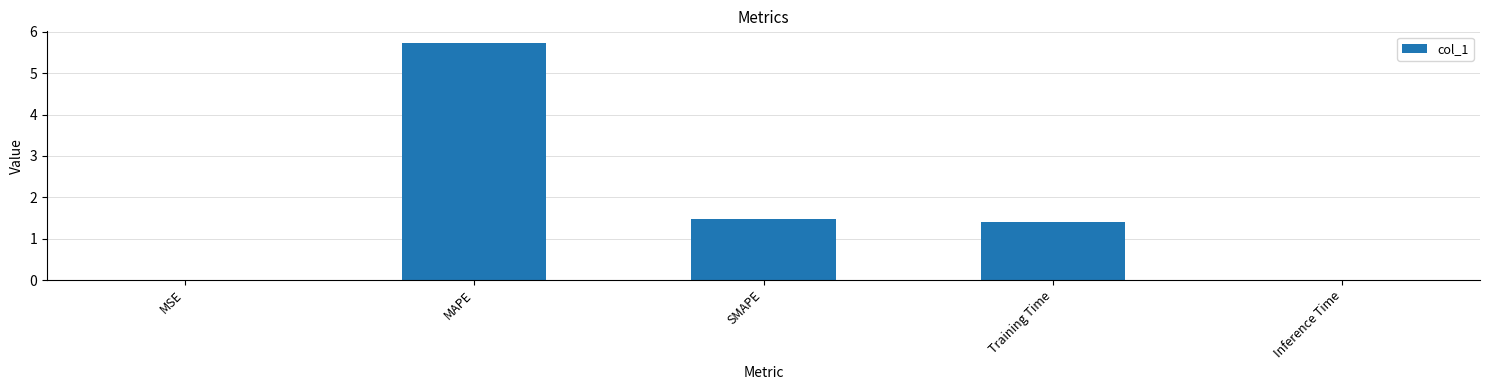

Which has a higher value, SMAPE or MSE?

SMAPE